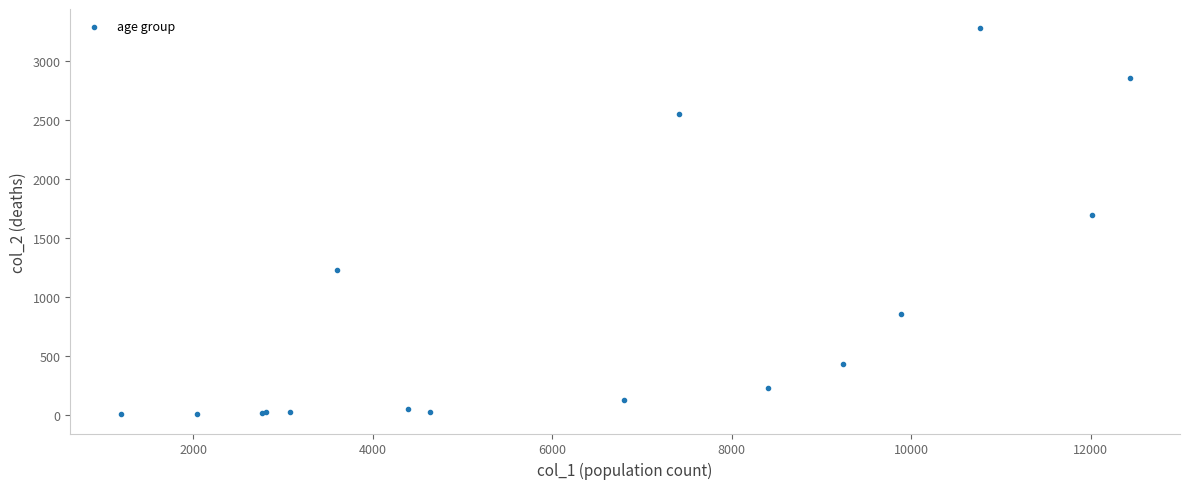

What Y value in the scatter plot is closest to 1638?

1690